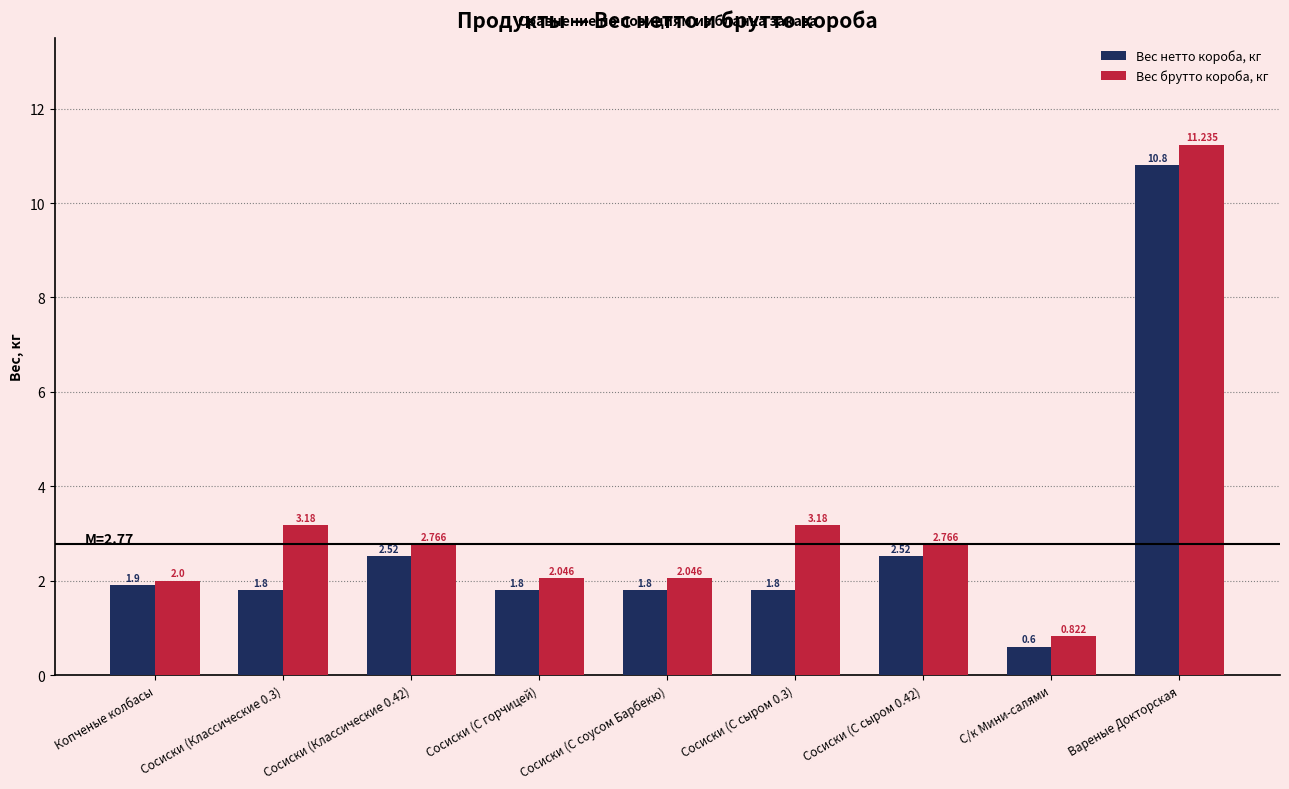

True or false: Вес нетто короба, кг has a value of 1.9 at Копченые колбасы.

True